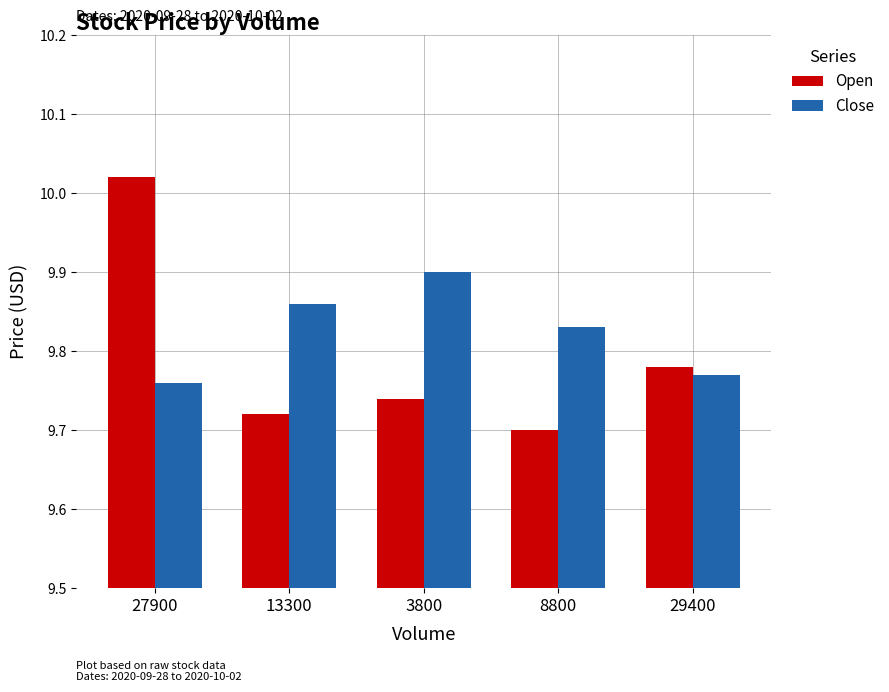

The value of Close at 3800 is 9.9. True or false?

True